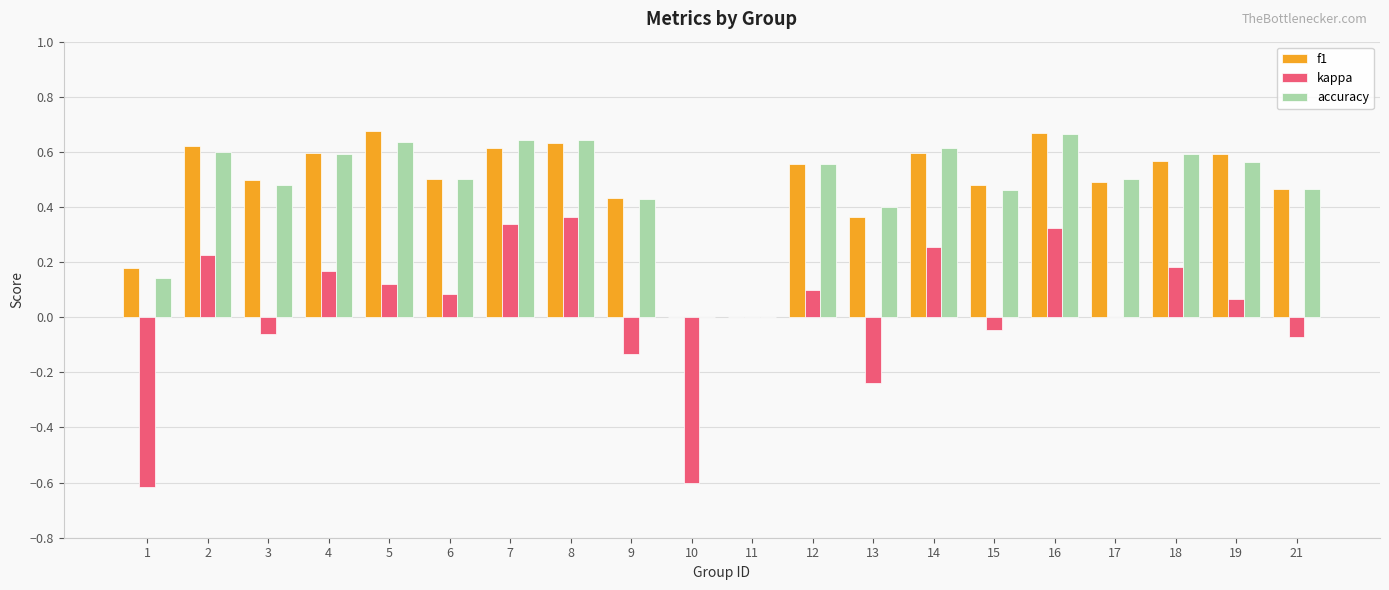

What is the sum of the accuracy values at 9 and 2?

1.0